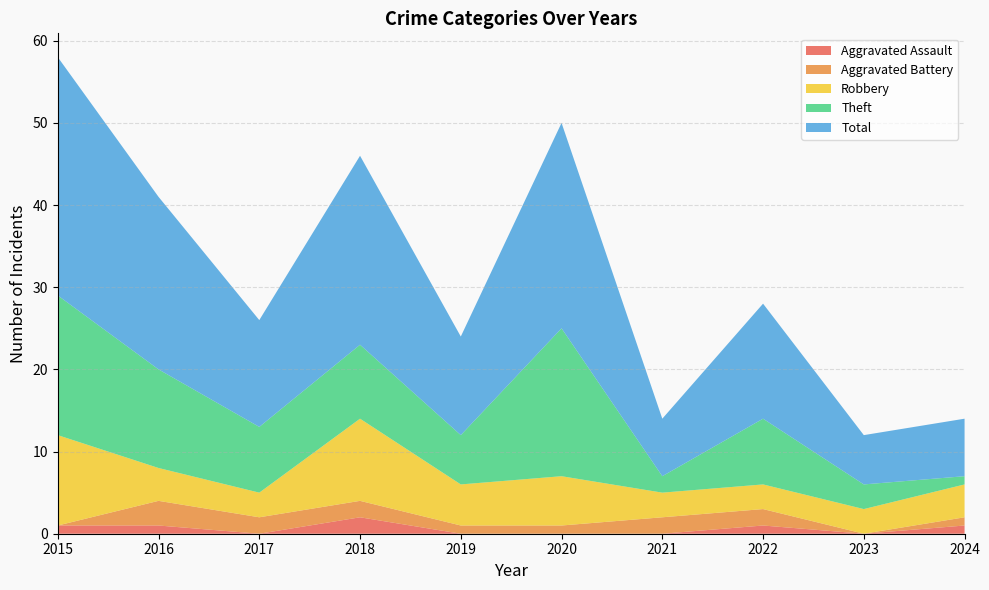

Reading left to right, list all the values displayed in this chart.

Aggravated Assault: 2015=1	2016=1	2017=0	2018=2	2019=0	2020=0	2021=0	2022=1	2023=0	2024=1
Aggravated Battery: 2015=0	2016=3	2017=2	2018=2	2019=1	2020=1	2021=2	2022=2	2023=0	2024=1
Robbery: 2015=11	2016=4	2017=3	2018=10	2019=5	2020=6	2021=3	2022=3	2023=3	2024=4
Theft: 2015=17	2016=12	2017=8	2018=9	2019=6	2020=18	2021=2	2022=8	2023=3	2024=1
Total: 2015=29	2016=21	2017=13	2018=23	2019=12	2020=25	2021=7	2022=14	2023=6	2024=7